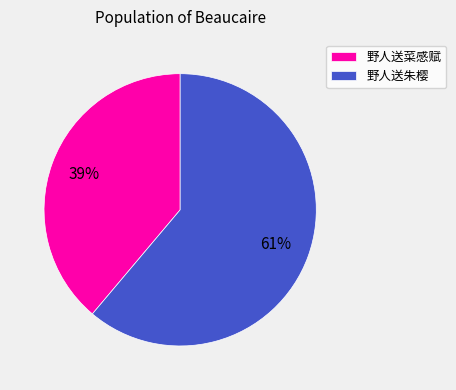

What is the smallest slice in the pie chart?

野人送菜感赋